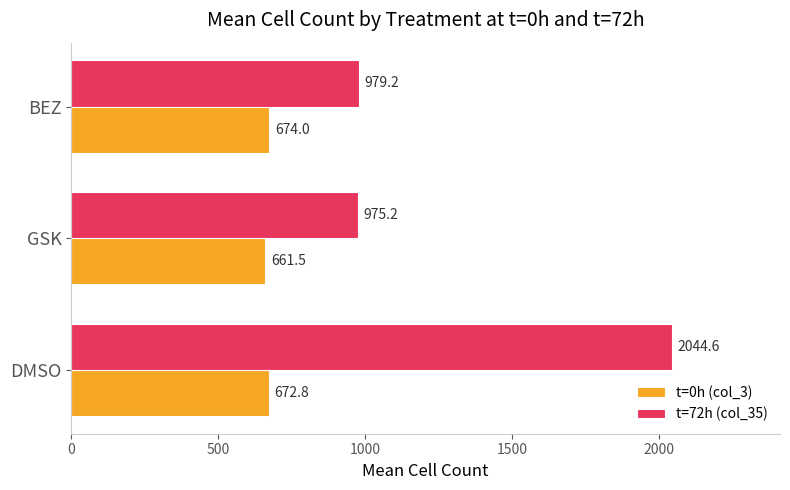

At how many categories does at least one series exceed 2022?

1